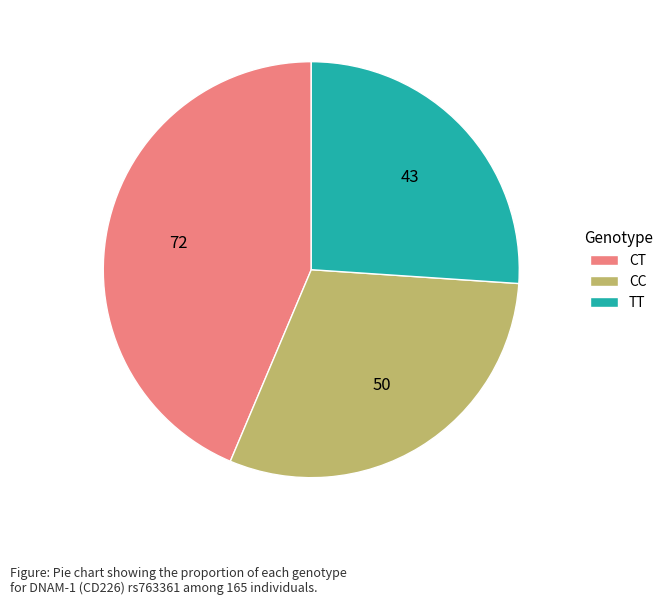

How many segments does this pie chart have?

3